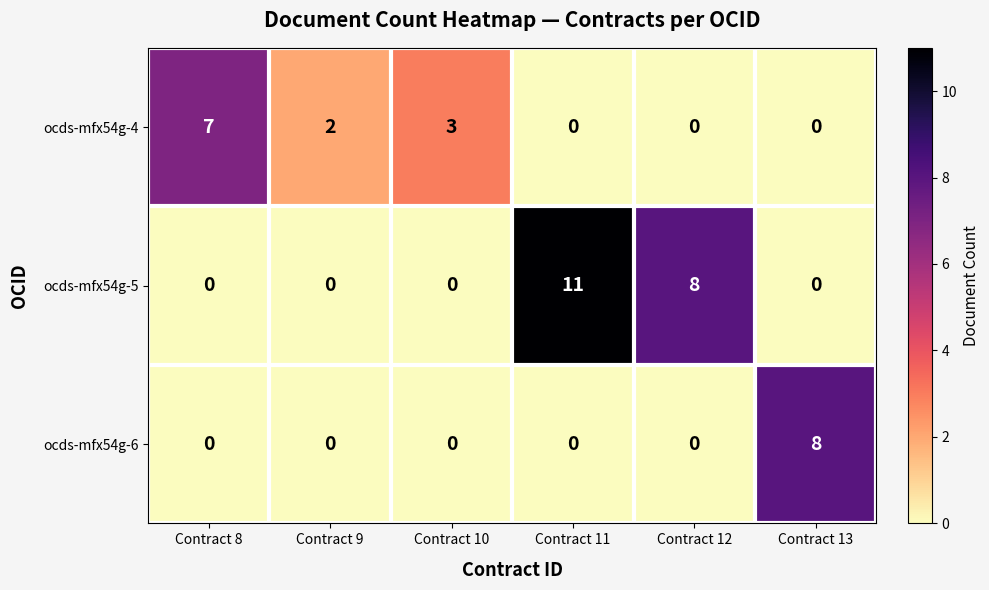

List the series in order of their overall mean, highest first.

ocds-mfx54g-5, ocds-mfx54g-4, ocds-mfx54g-6